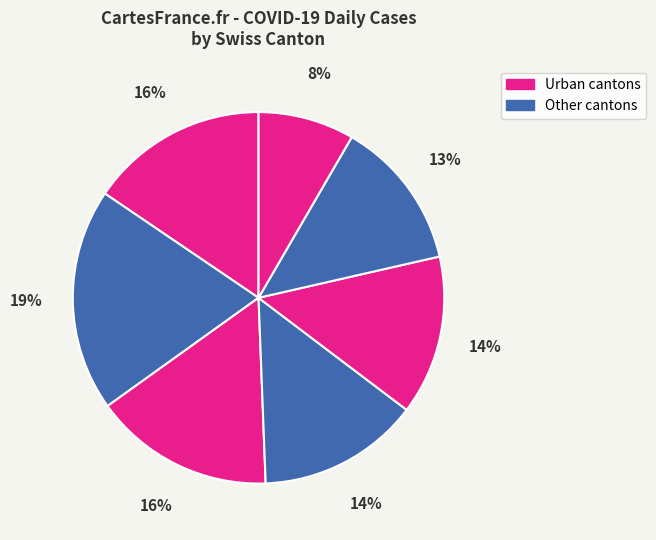

Count the number of slices in the pie.

7